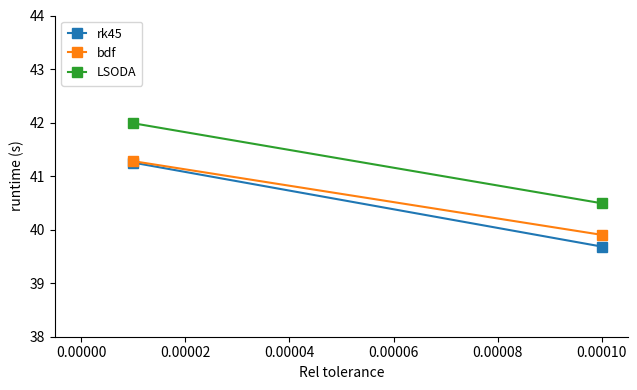

Is the value of LSODA at 0.00010 greater than the value of bdf at 0.00010?

Yes